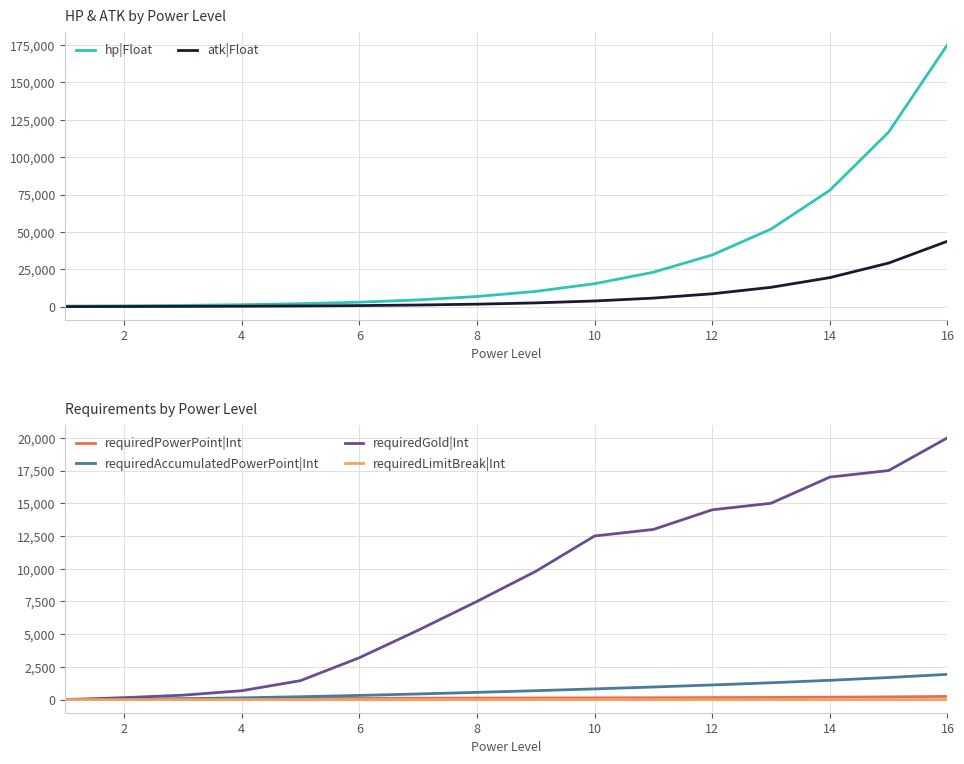

True or false: requiredAccumulatedPowerPoint|Int and hp|Float intersect in this chart.

False